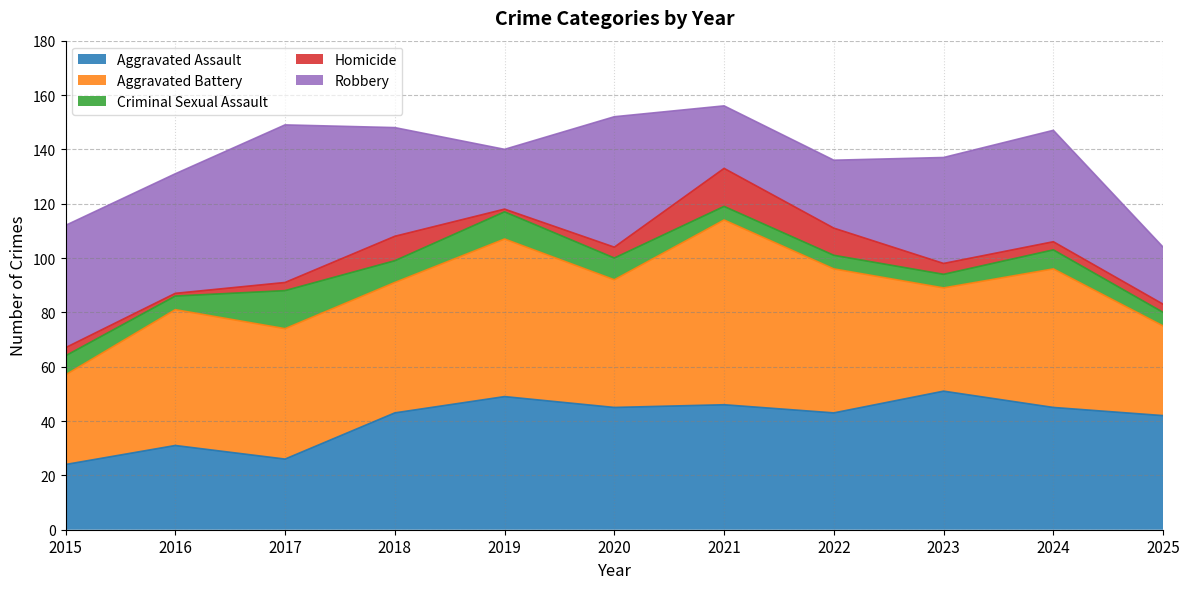

Reading left to right, list all the values displayed in this chart.

Aggravated Assault: 2015=24	2016=31	2017=26	2018=43	2019=49	2020=45	2021=46	2022=43	2023=51	2024=45	2025=42
Aggravated Battery: 2015=33	2016=50	2017=48	2018=48	2019=58	2020=47	2021=68	2022=53	2023=38	2024=51	2025=33
Criminal Sexual Assault: 2015=7	2016=5	2017=14	2018=8	2019=10	2020=8	2021=5	2022=5	2023=5	2024=7	2025=5
Homicide: 2015=3	2016=1	2017=3	2018=9	2019=1	2020=4	2021=14	2022=10	2023=4	2024=3	2025=3
Robbery: 2015=45	2016=44	2017=58	2018=40	2019=22	2020=48	2021=23	2022=25	2023=39	2024=41	2025=21